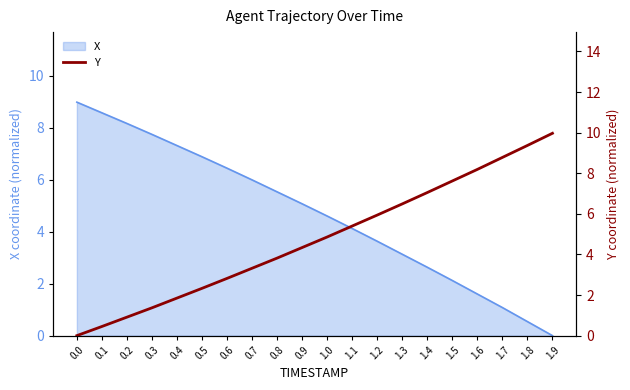

The chart shows a value of 5.9 at 1.2. True or false?

True